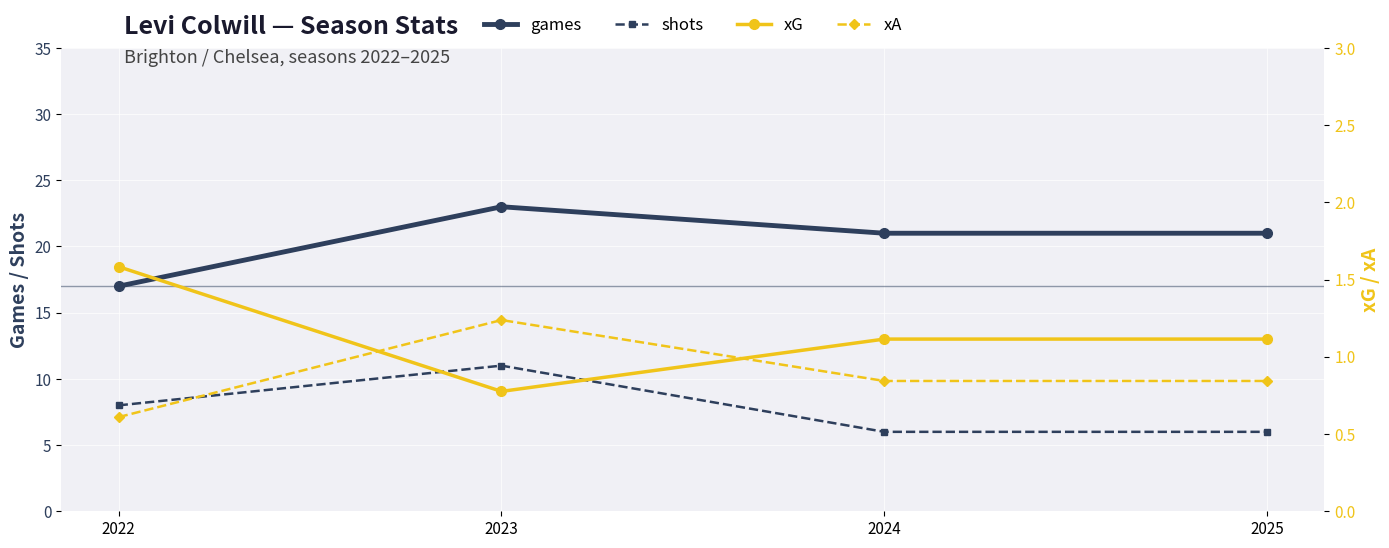

Is the value of xA at 2025 greater than the value of shots at 2023?

No